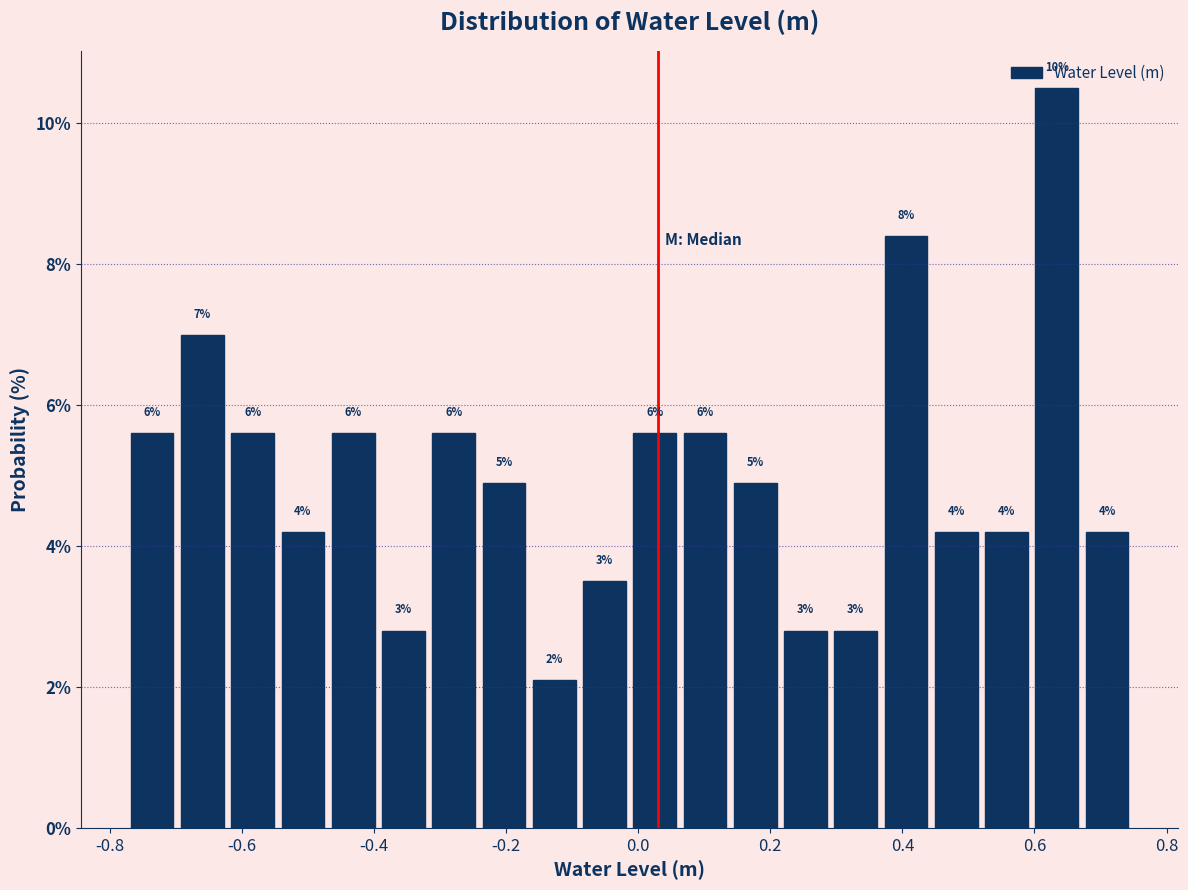

Around what value on the x-axis is the tallest bar? Give the approximate position of its centre, as read against the axis.

0.64